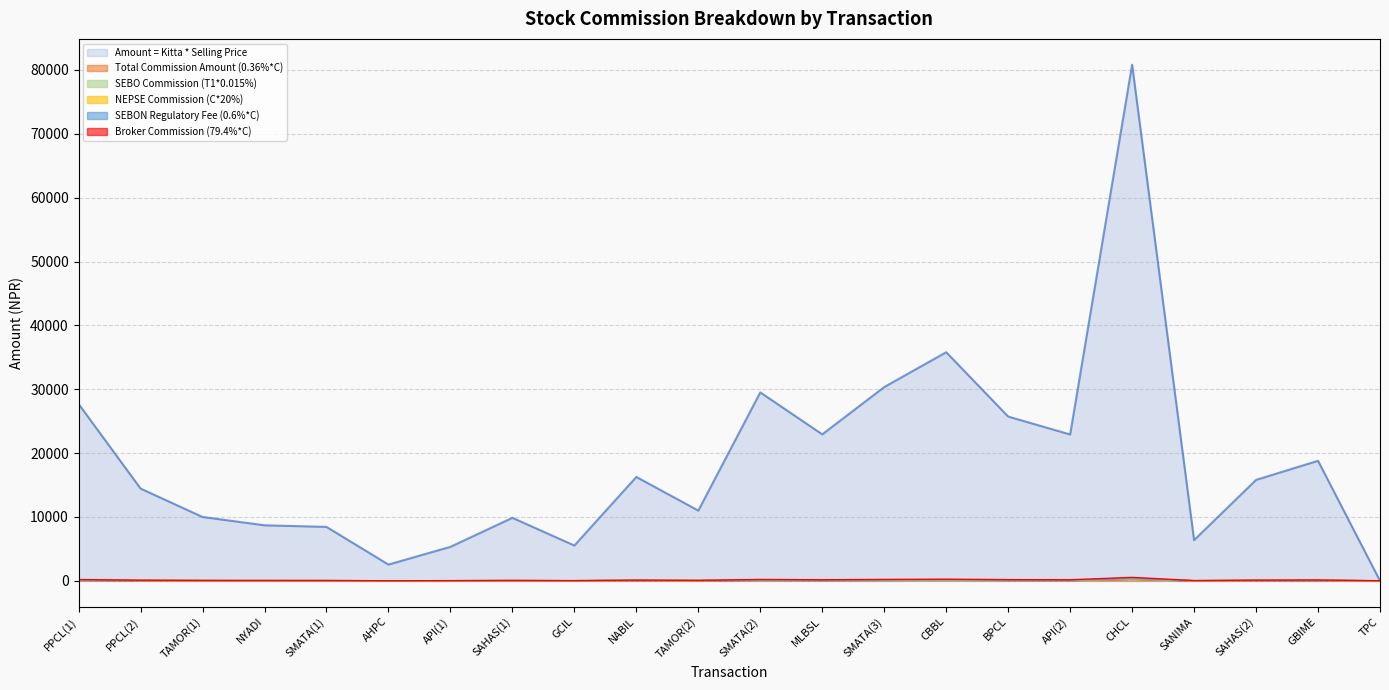

True or false: Broker Commission (79.4%*C) and SEBON Regulatory Fee (0.6%*C) cross at least once.

False